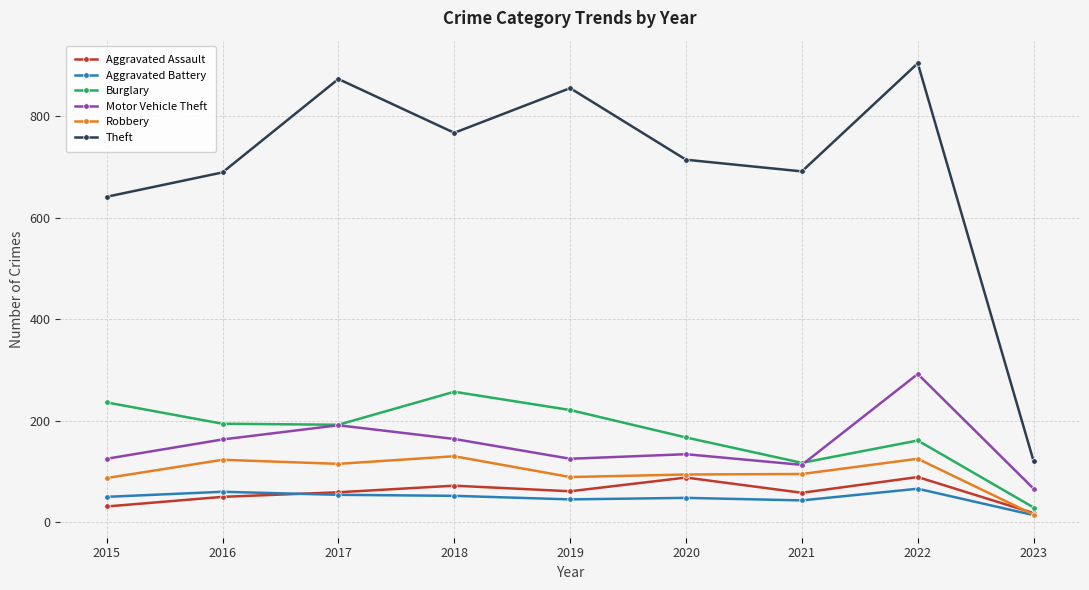

What are all the series names shown in the legend?

Aggravated Assault, Aggravated Battery, Burglary, Motor Vehicle Theft, Robbery, Theft